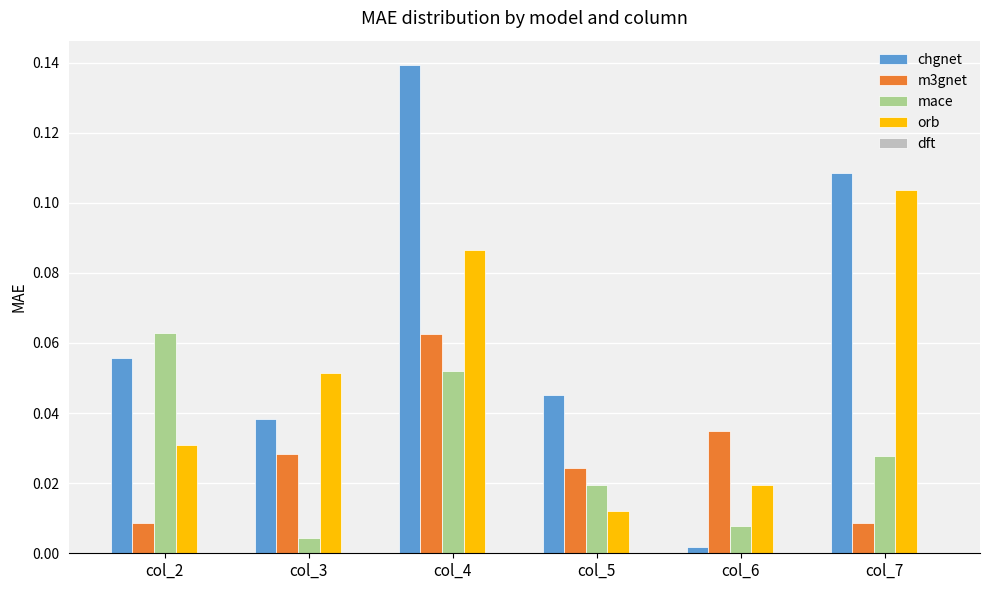

Which series changed the most between col_2 and col_3?

mace